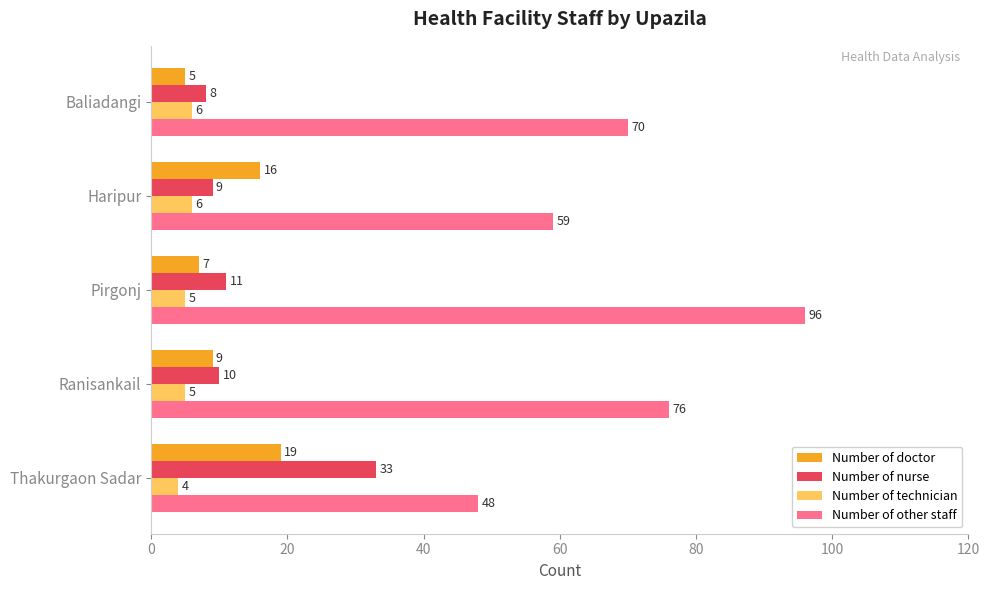

At which category is the sum across all series the highest?

Pirgonj